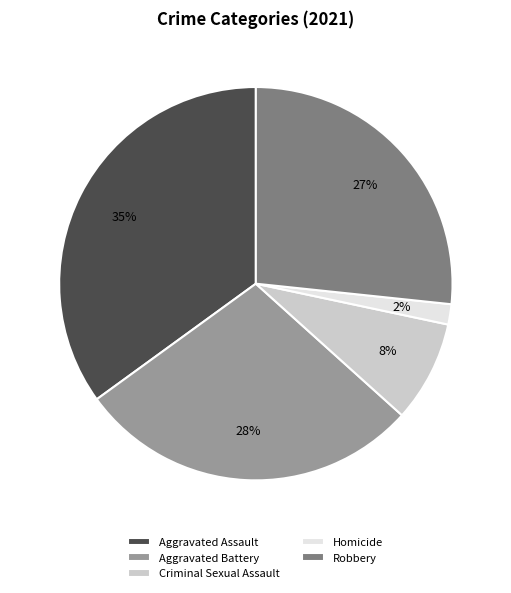

To the nearest percent, what is the difference between the Aggravated Assault and Robbery slice percentages?

8%